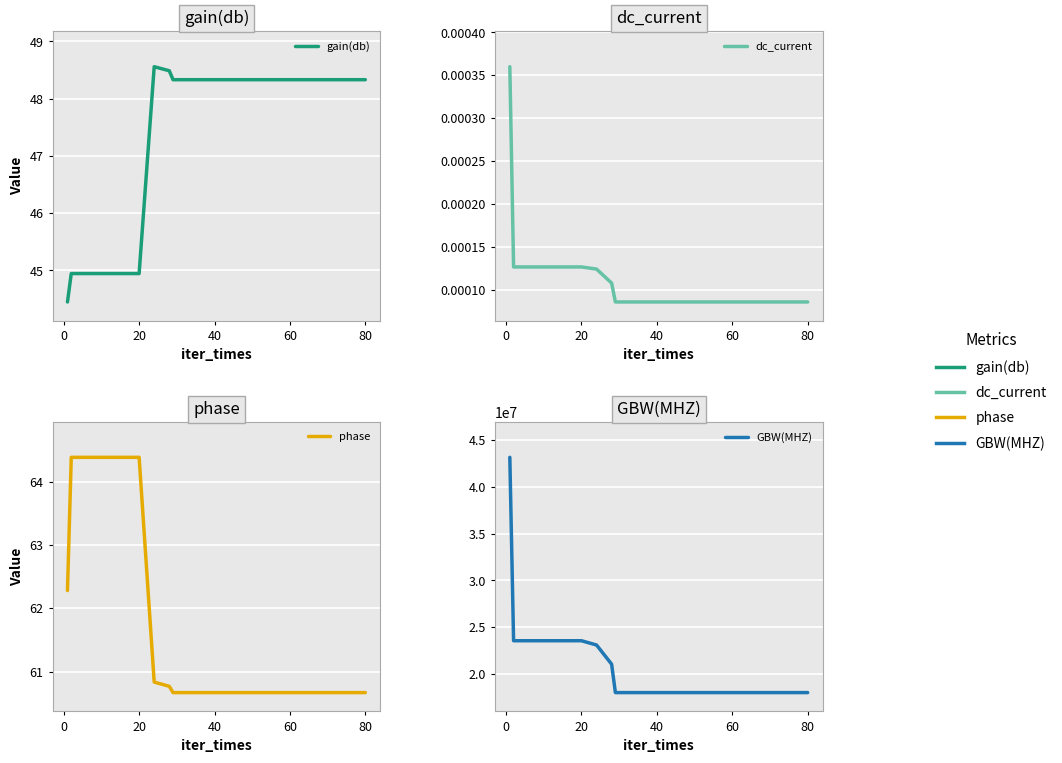

What are all the series names shown in the legend?

gain(db), dc_current, phase, GBW(MHZ)